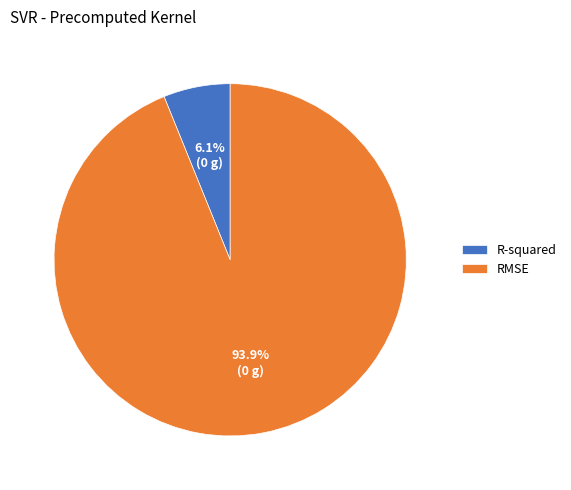

Which category has the smallest portion of the pie?

R-squared